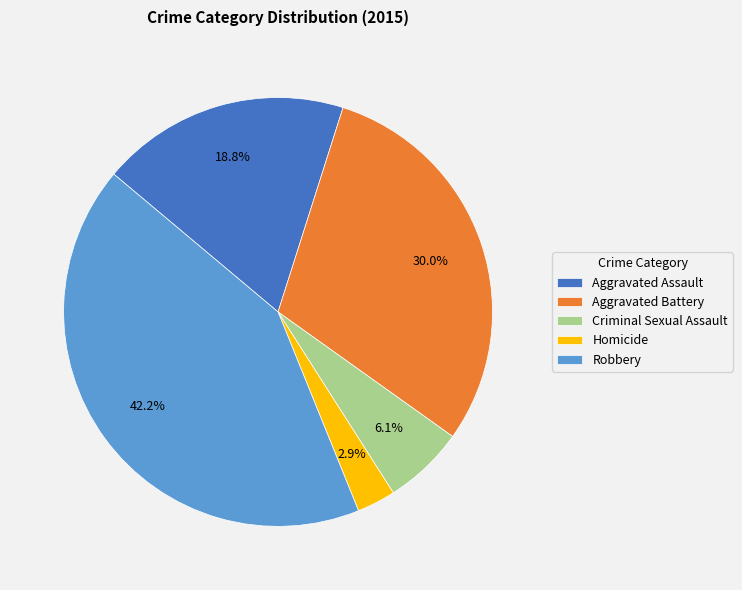

Does Homicide represent more than half of the total?

No